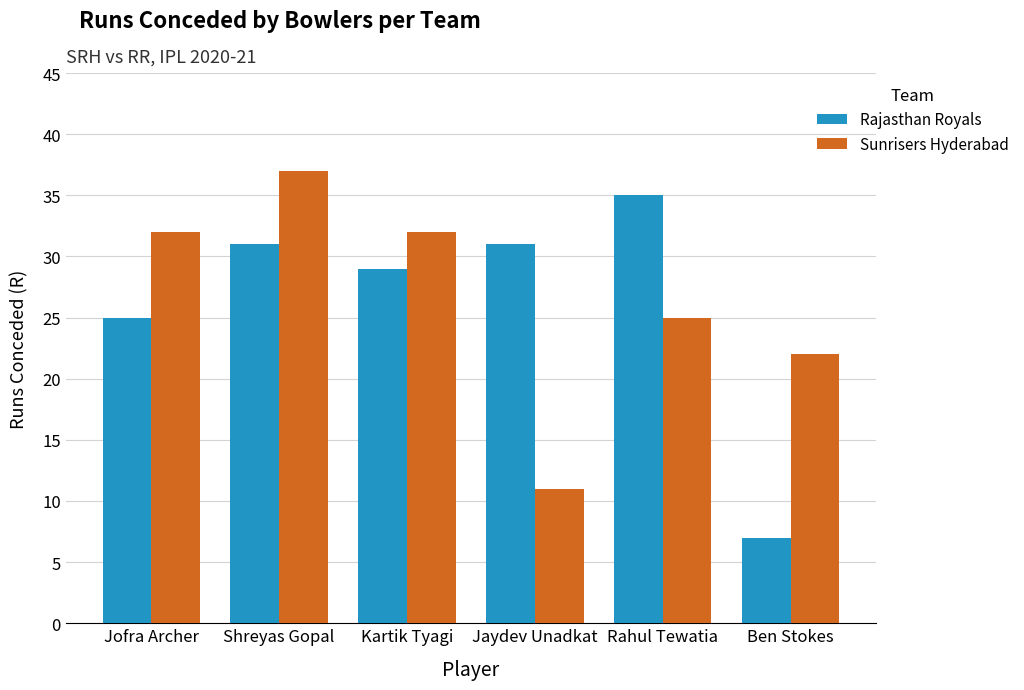

What position from the right is Jaydev Unadkat?

3